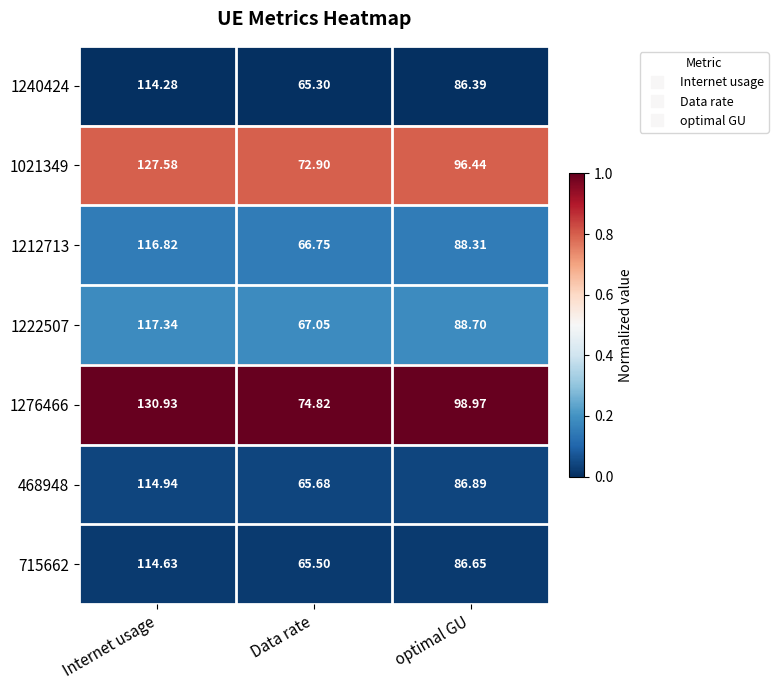

List the series in order of their peak value, highest first.

1276466, 1021349, 1222507, 1212713, 468948, 715662, 1240424